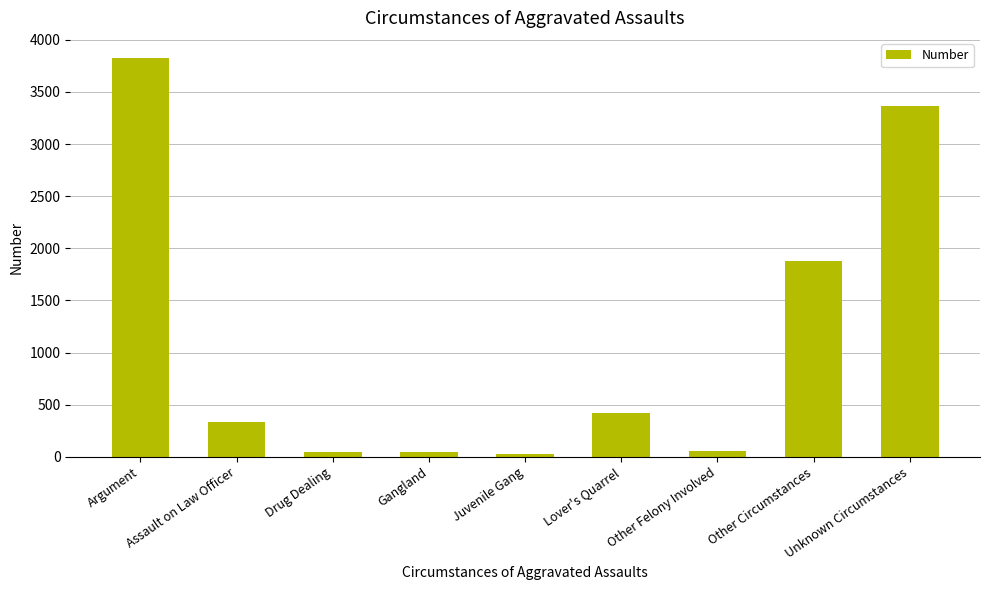

Which label corresponds to the largest value in the chart?

Argument